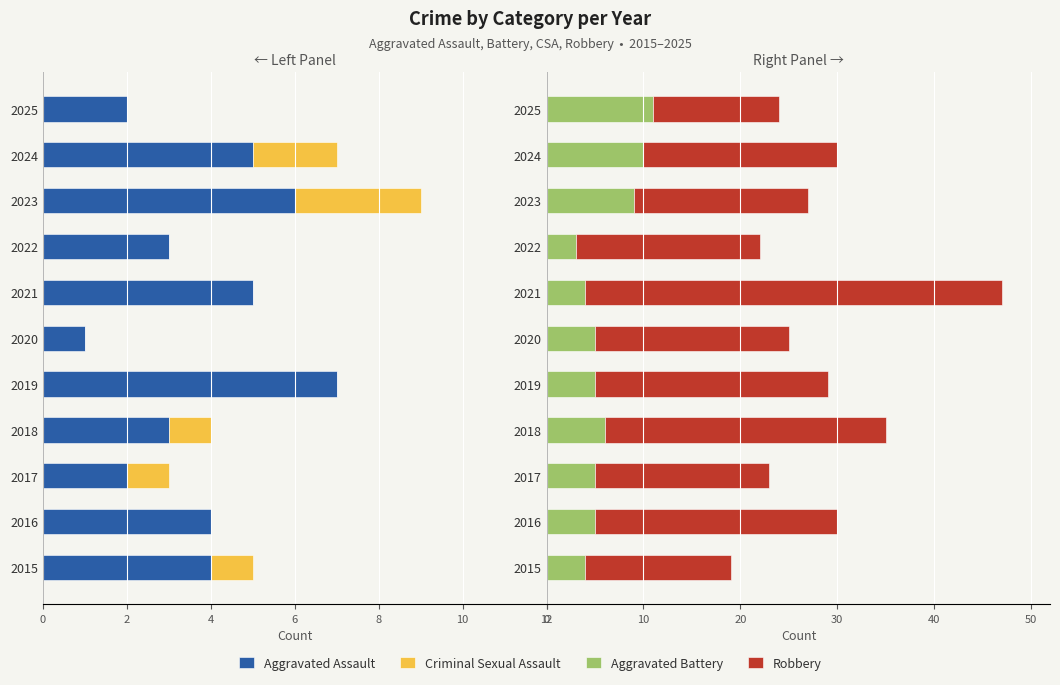

How many data points in Aggravated Battery are above 5?

4